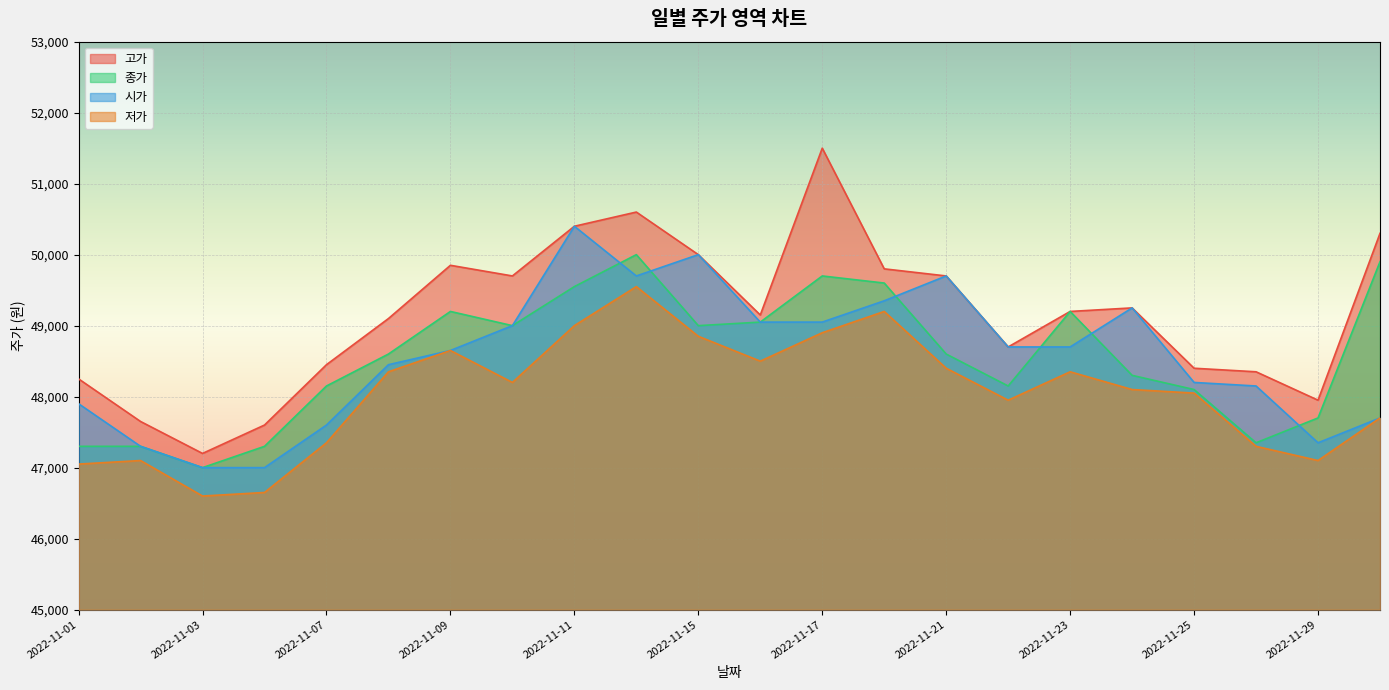

How many lines are shown in the chart?

4